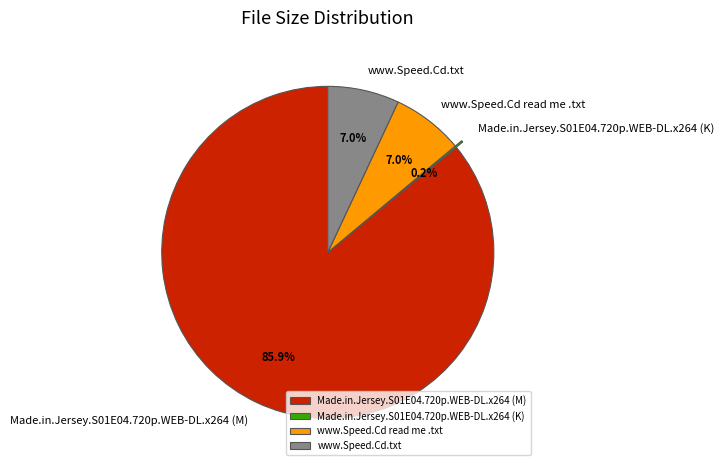

To the nearest percent, what is the difference between the largest and smallest slice percentages?

86%